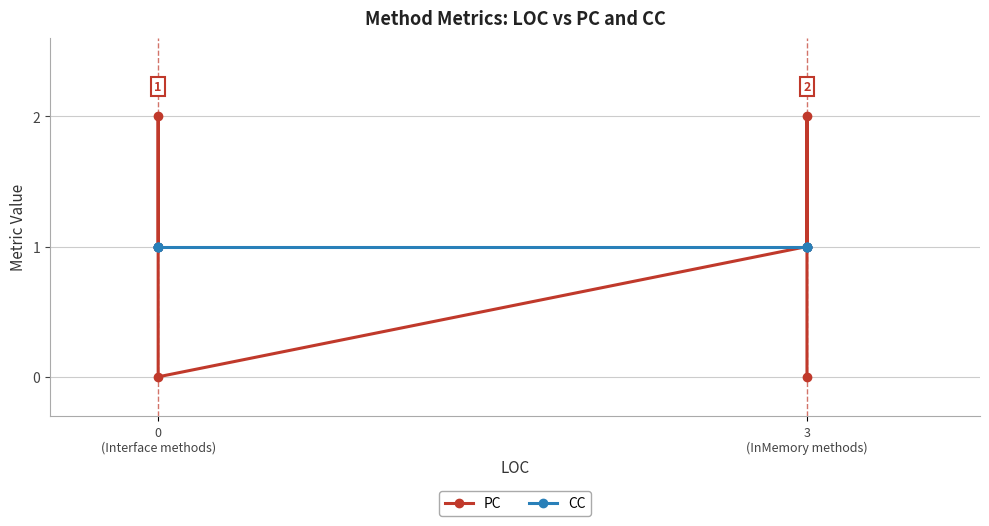

What is the value of the CC point at the 3rd from the left?

1